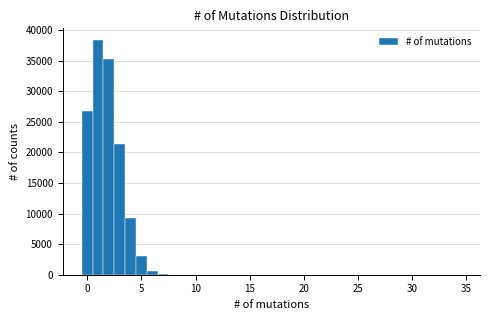

Around what value on the x-axis is the tallest bar? Give the approximate position of its centre, as read against the axis.

1.0